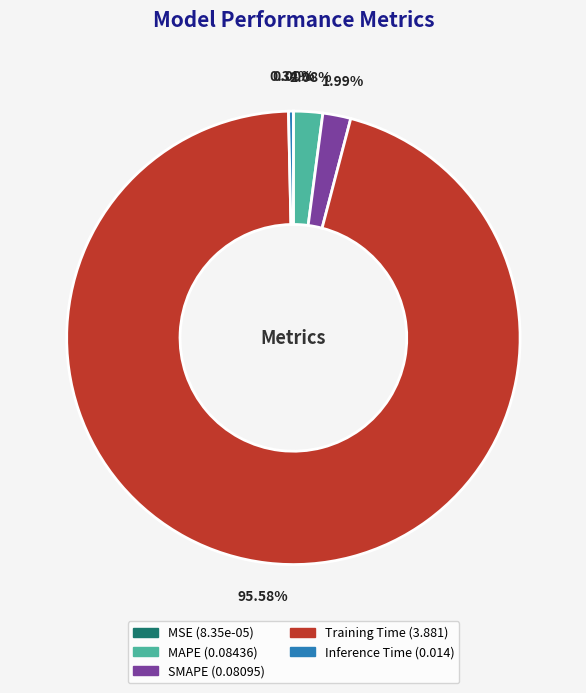

To the nearest percent, what is the average slice percentage?

20%